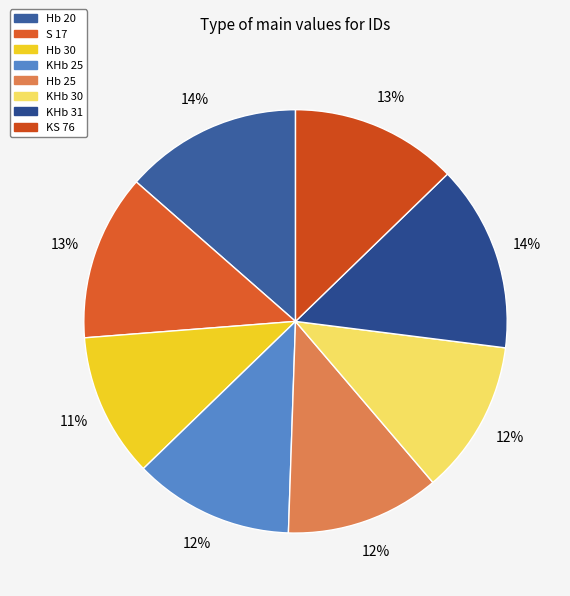

Is there any slice that represents more than half of the pie?

No